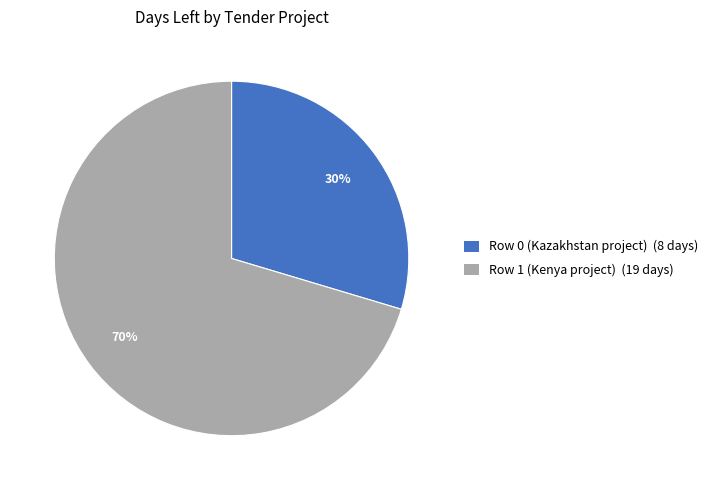

Do Row 1 (Kenya project) (19 days) and Row 0 (Kazakhstan project) (8 days) together represent more than half of the pie?

Yes